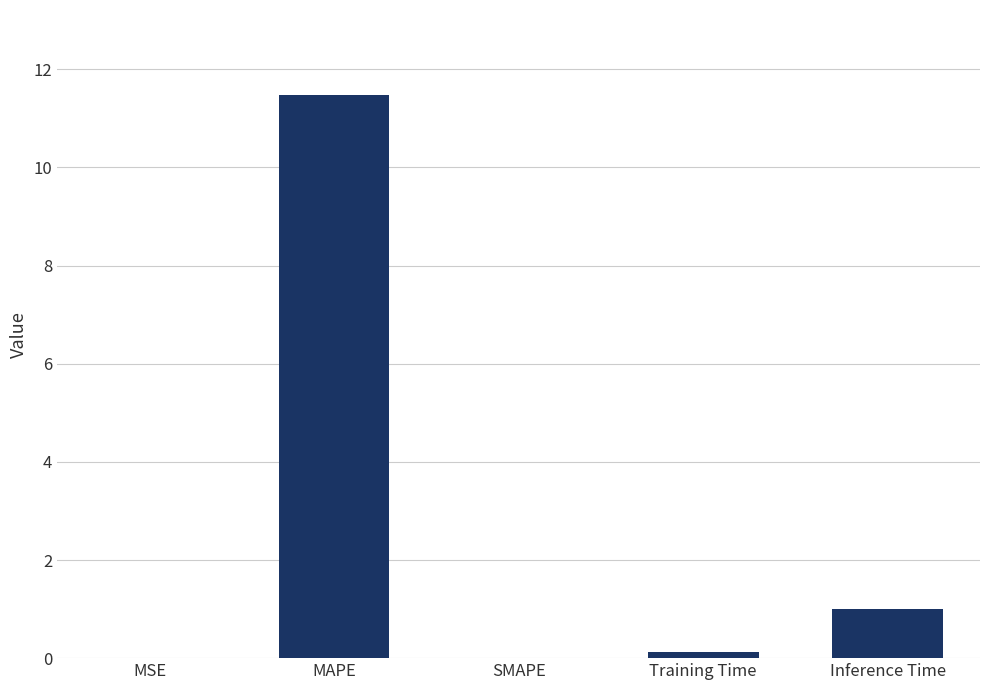

At which category does the chart reach its peak across all series?

MAPE